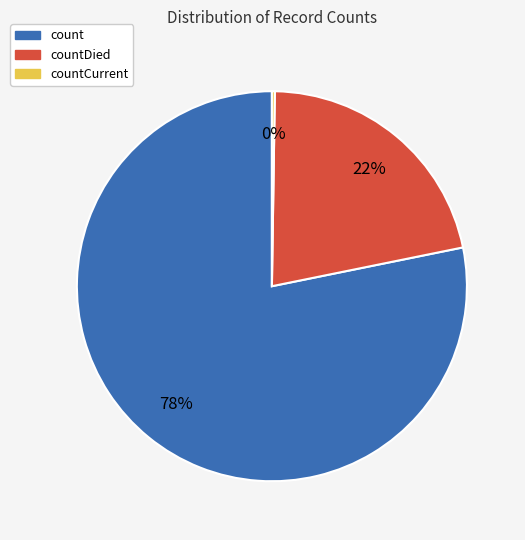

Is there any slice that represents more than half of the pie?

Yes